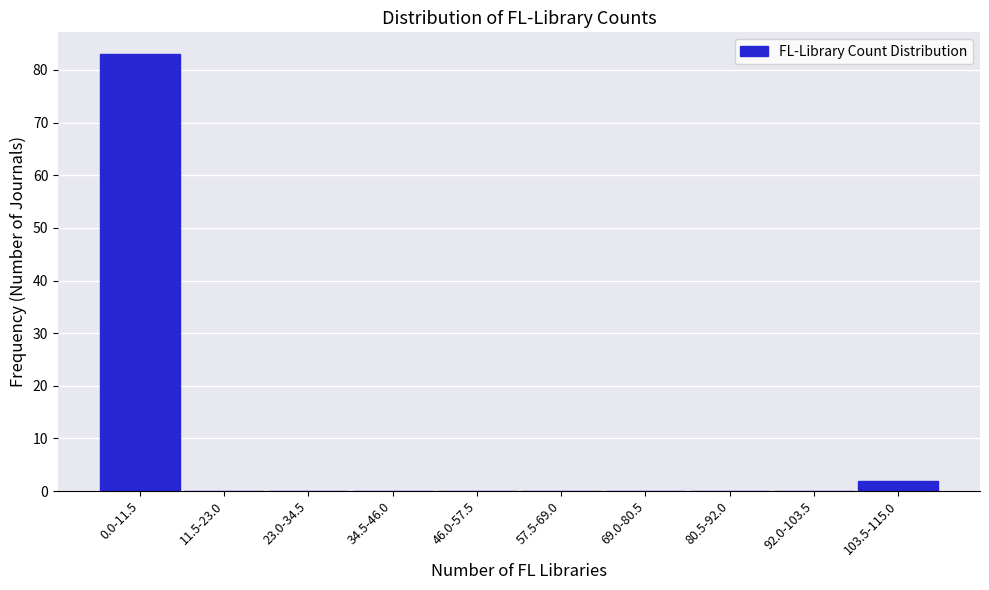

Reading right to left, what are all the values shown in this chart?

103.5-115.0=2	92.0-103.5=0	80.5-92.0=0	69.0-80.5=0	57.5-69.0=0	46.0-57.5=0	34.5-46.0=0	23.0-34.5=0	11.5-23.0=0	0.0-11.5=83